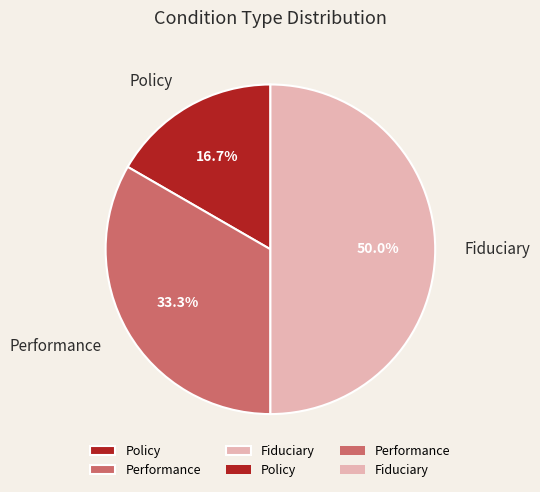

Which slice is the smallest?

Policy